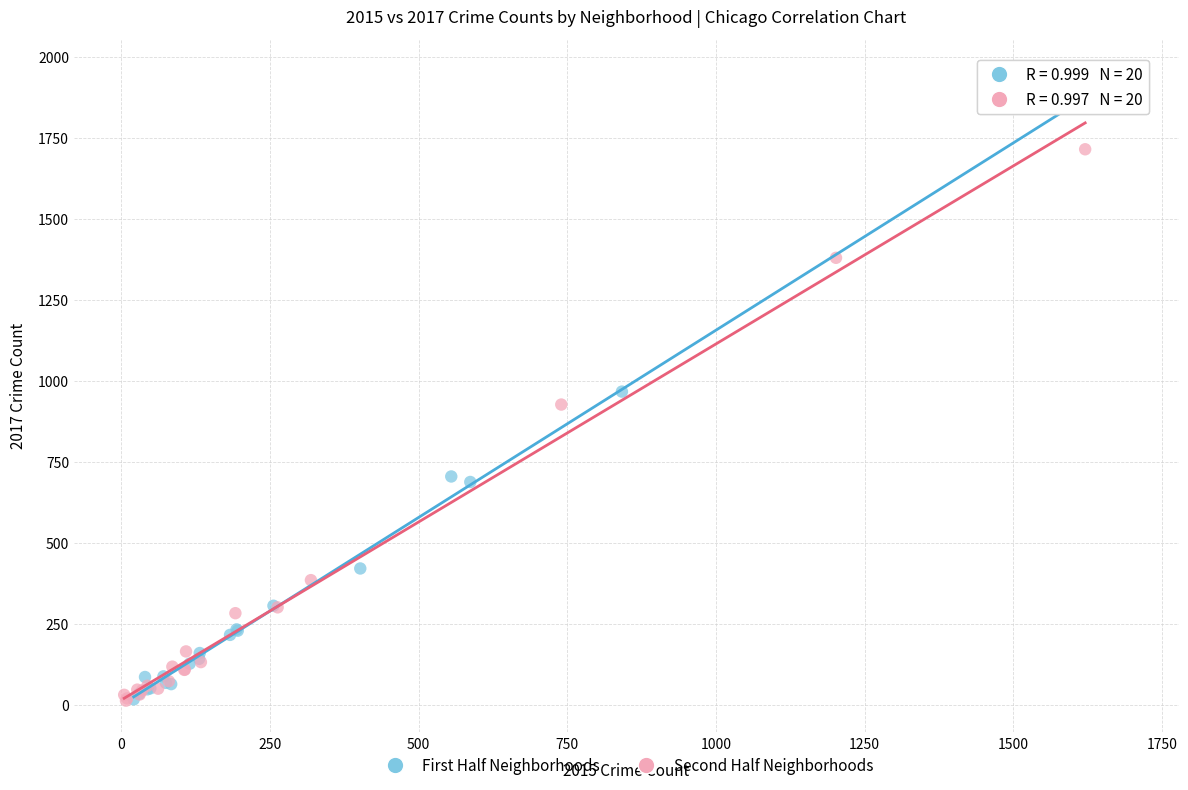

Which series has the widest spread of Y values?

First Half Neighborhoods